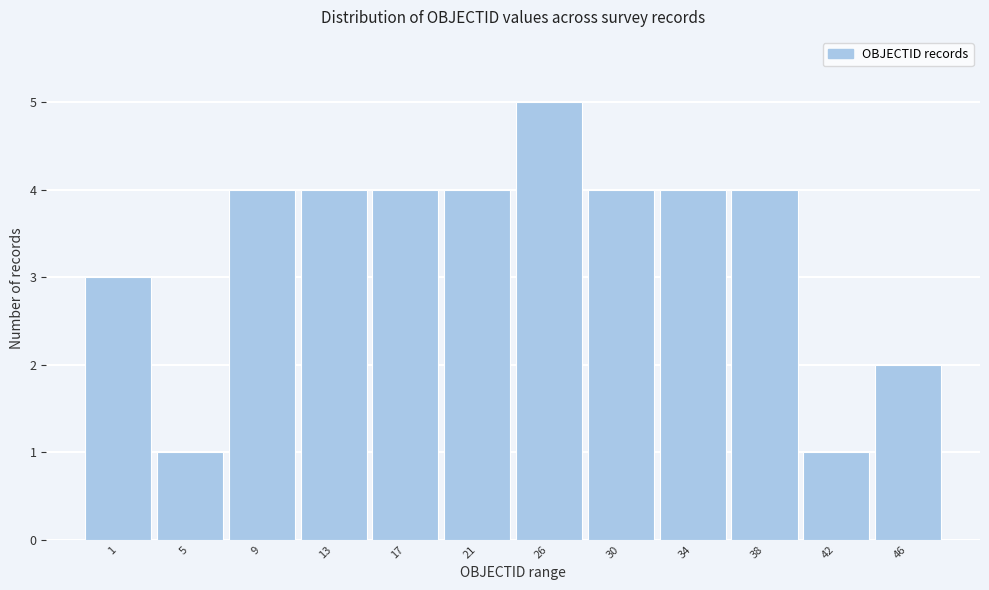

Reading right to left, transcribe all the data shown in this chart.

2	1	4	4	4	5	4	4	4	4	1	3